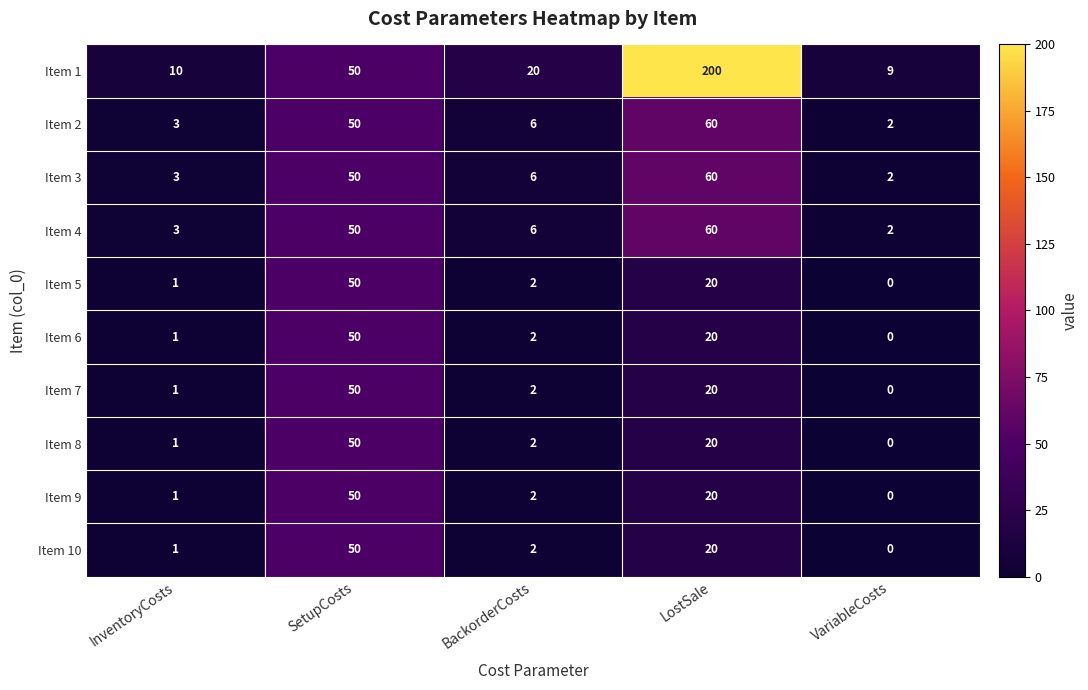

Which category has the highest value across all series?

LostSale